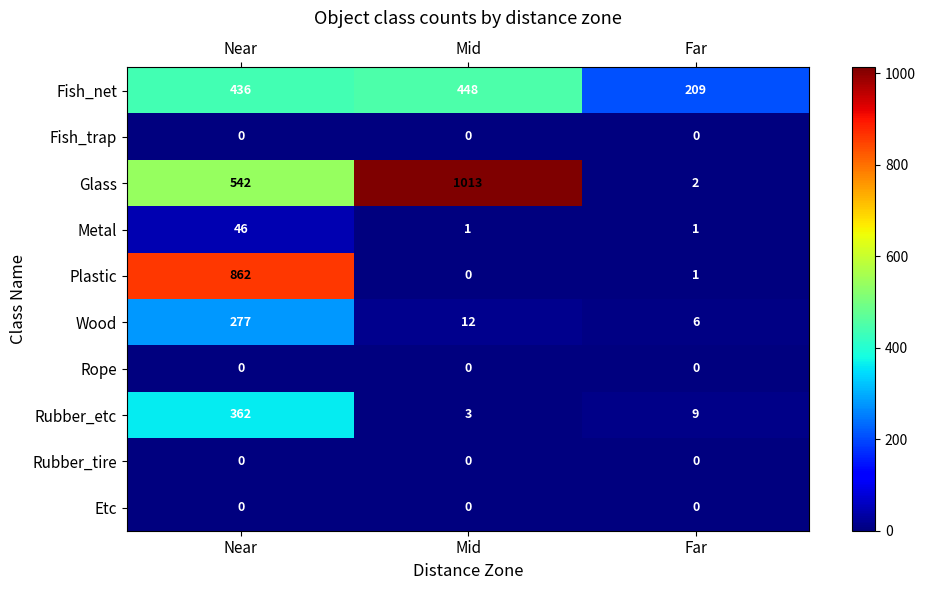

What is the maximum value for Plastic?

862